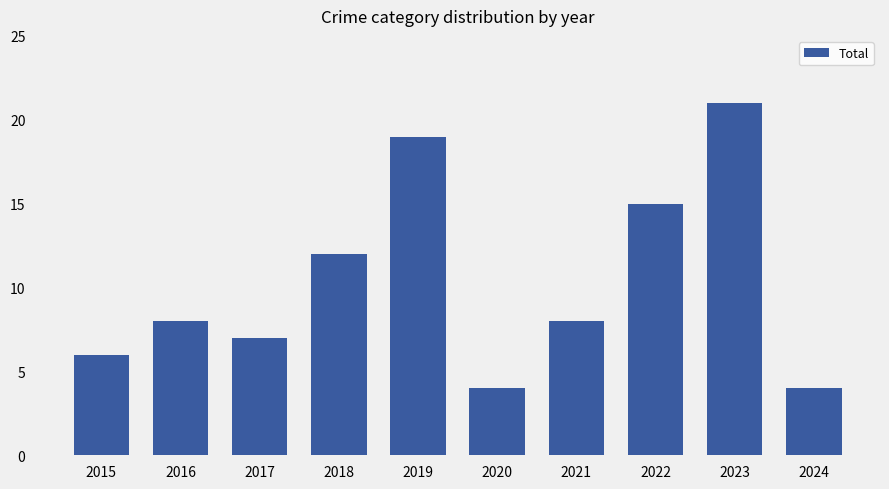

Is it true that the value at 2022 is 22?

False